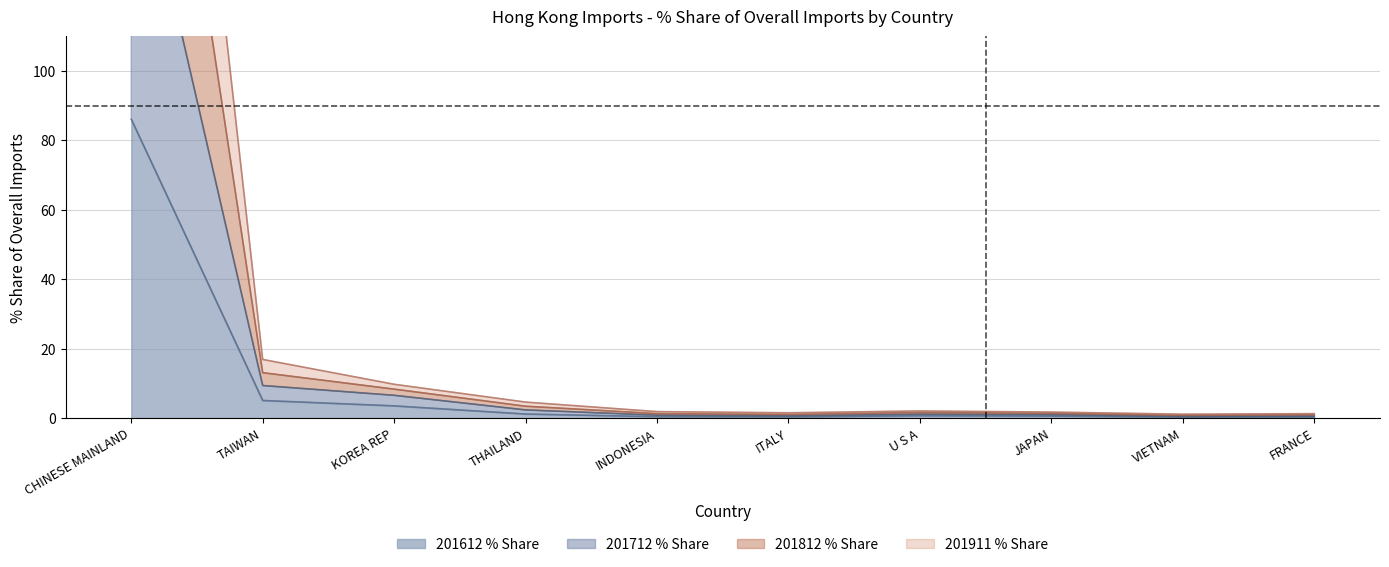

What is the label of the 5th point from the left?

INDONESIA